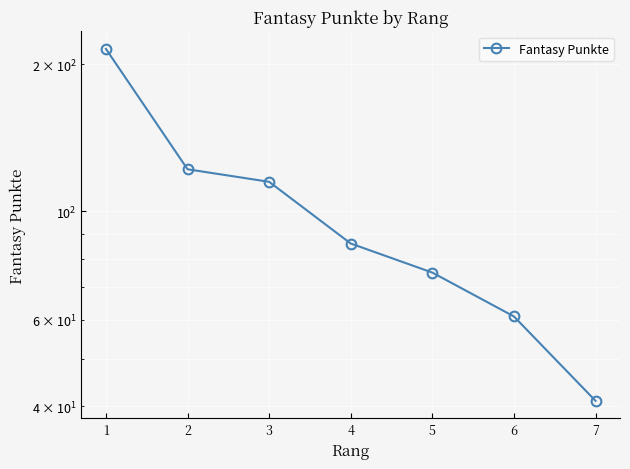

What is the value of the 7th point from the left?

41